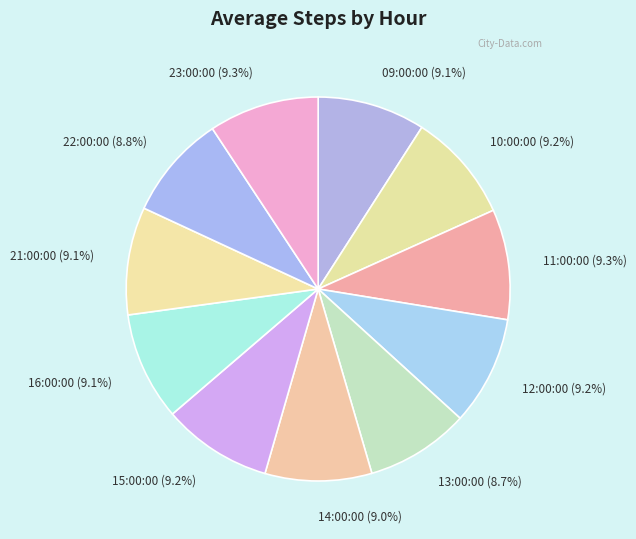

How many slices are in this pie chart?

11